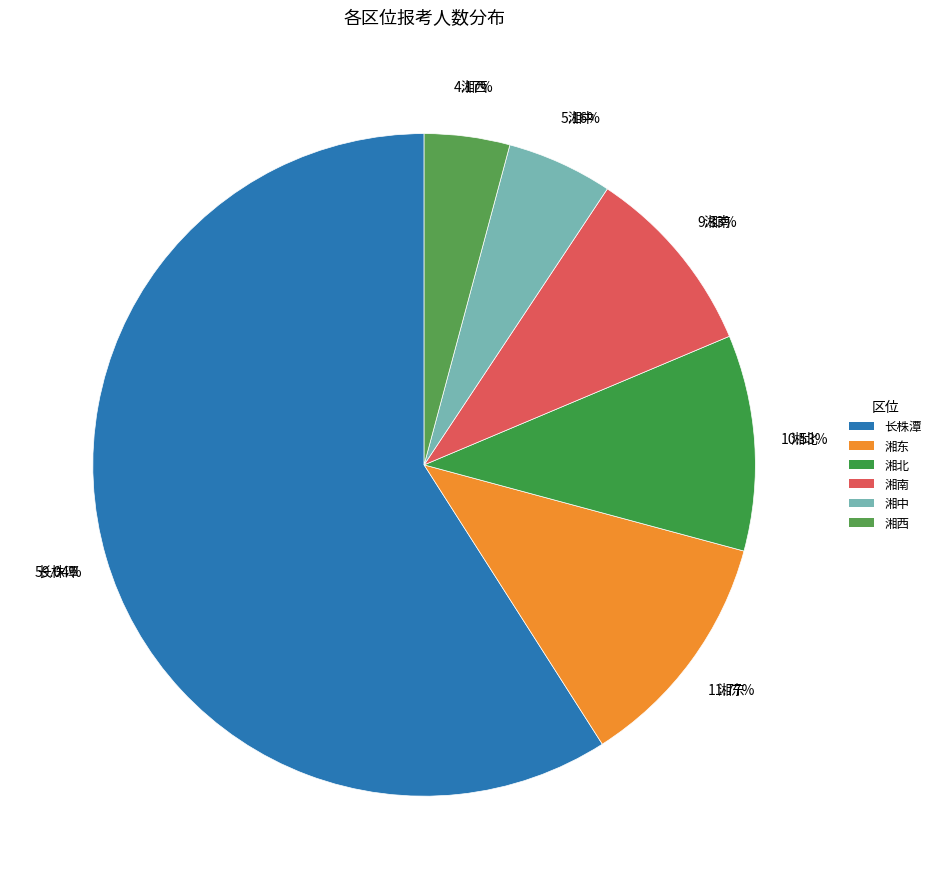

What is the ratio of the value at 湘西 to the value at 湘南?

0.4